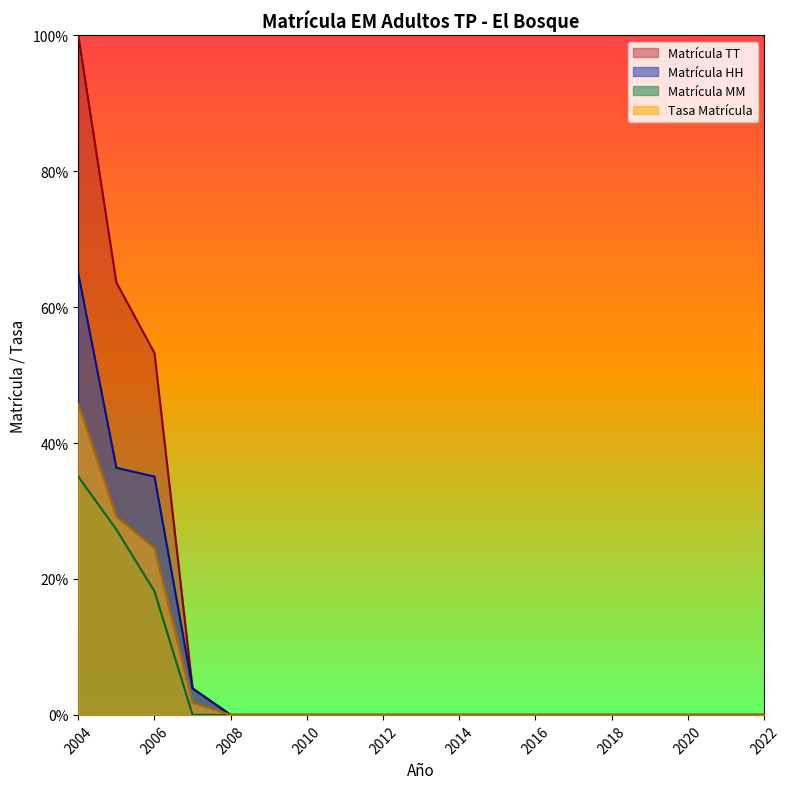

What is the difference between the second highest and second lowest values in the Matrícula TT series?

63.6